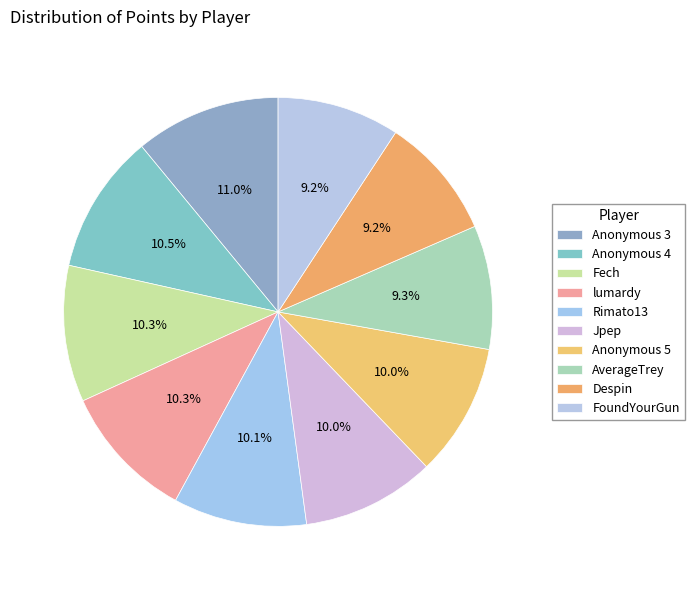

To the nearest percent, what portion does Despin represent?

9%